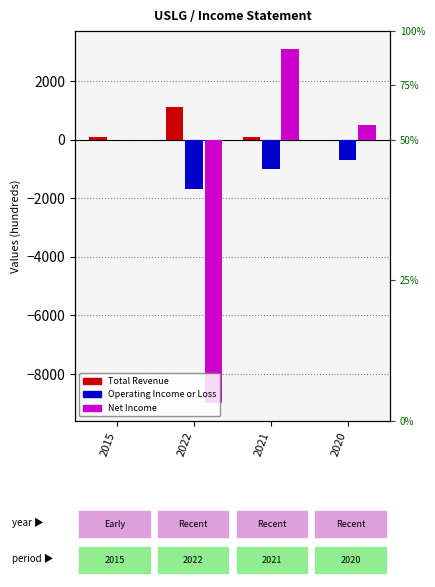

What is the lowest value of the Operating Income or Loss series?

-1700